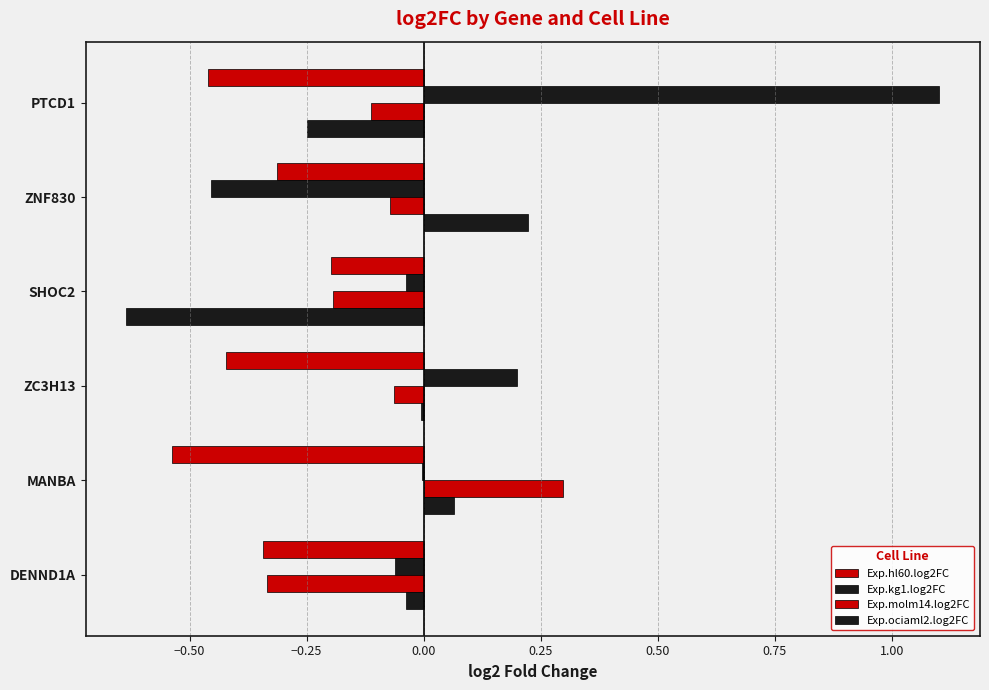

Count the number of data series in this chart.

4